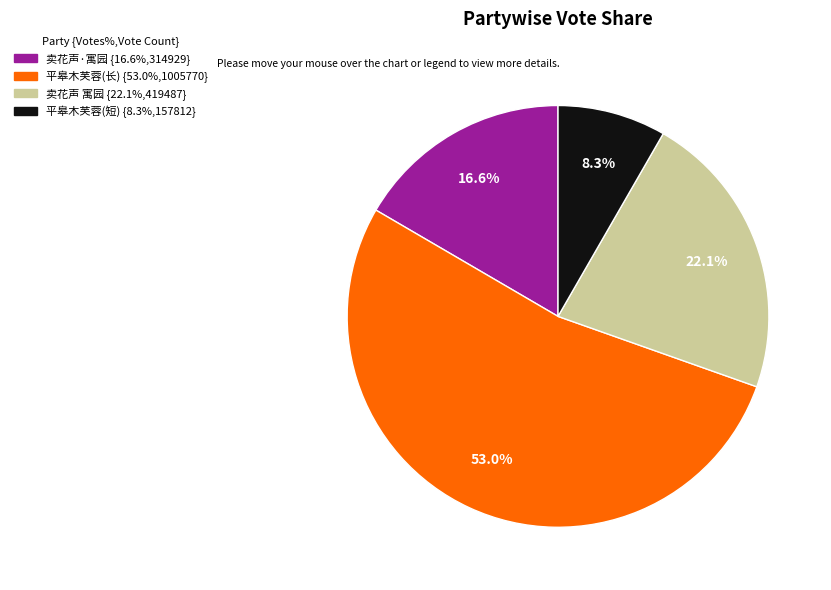

Rank the categories by value from lowest to highest.

平皋木芙蓉千株烂然云锦醉行其中如游芙蓉城, 卖花声·寓园杏花三株，烂若绛霞，风雨连宵，零落殆尽，感赋此阕, 卖花声 寓园杏花三株，烂若绛霞，风雨连宵，零落殆尽，感赋此阕, 平皋木芙蓉千株烂然云锦醉行其中如游芙蓉城也作歌纪之